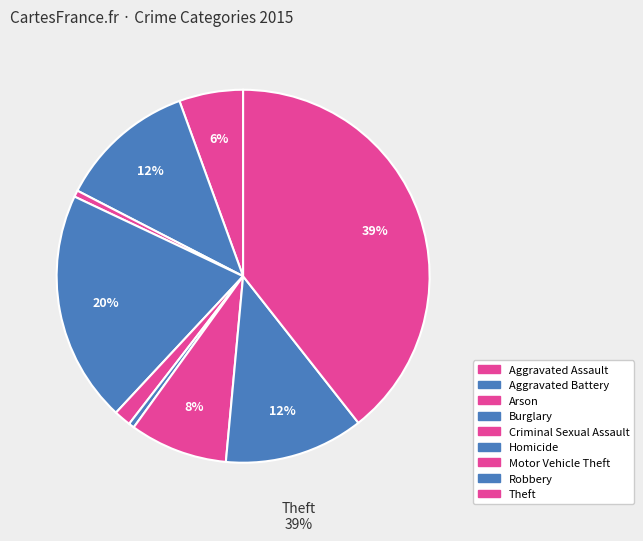

Combined, do Aggravated Battery and Aggravated Assault account for over 50%?

No